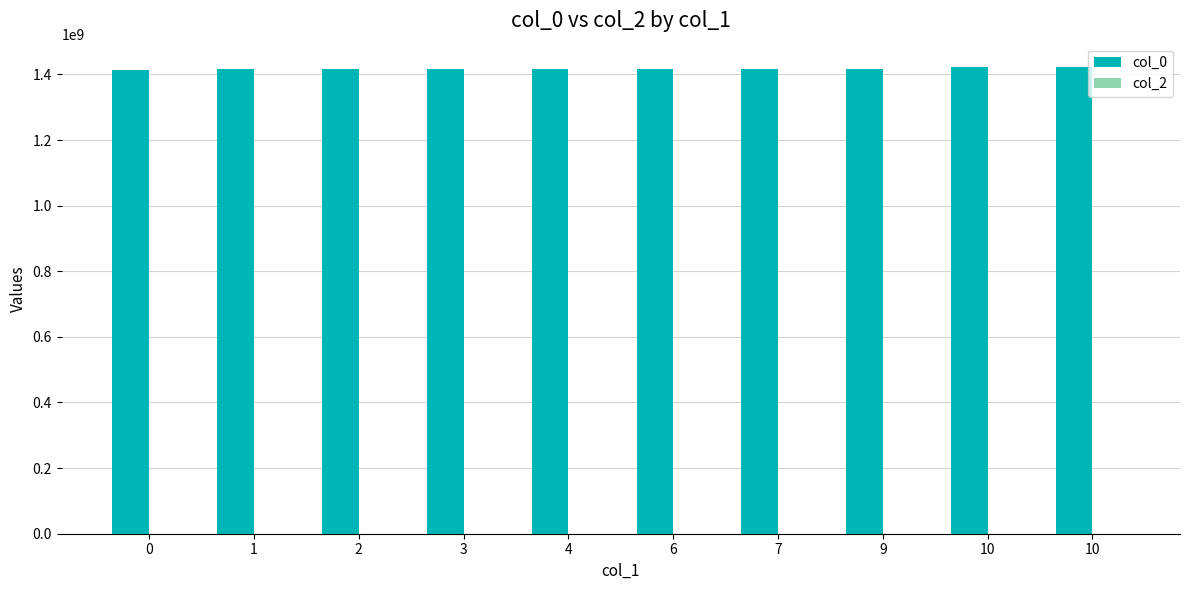

How many values are below 1416932183?

5